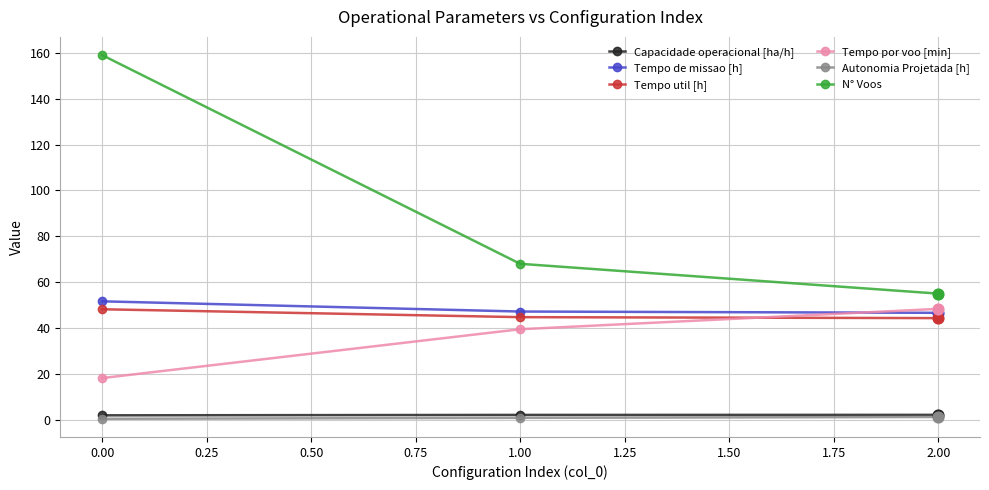

Which series has the largest range (max minus min)?

N° Voos